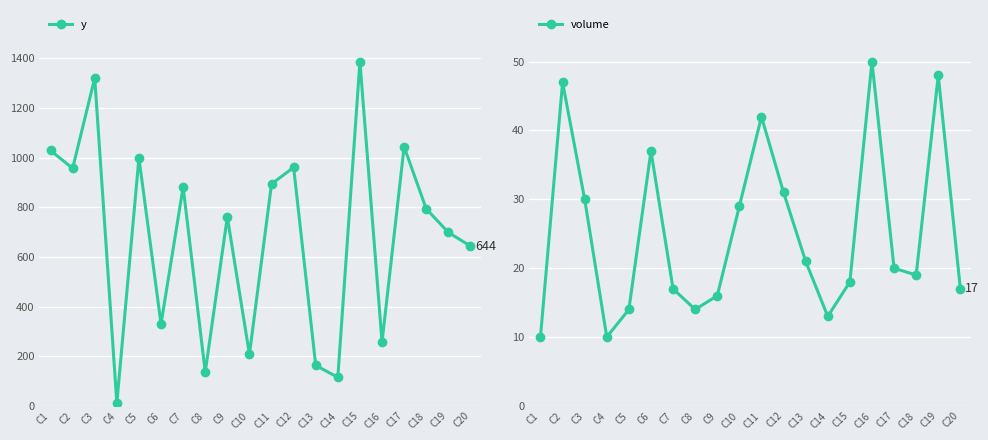

True or false: y and volume cross at least once.

False